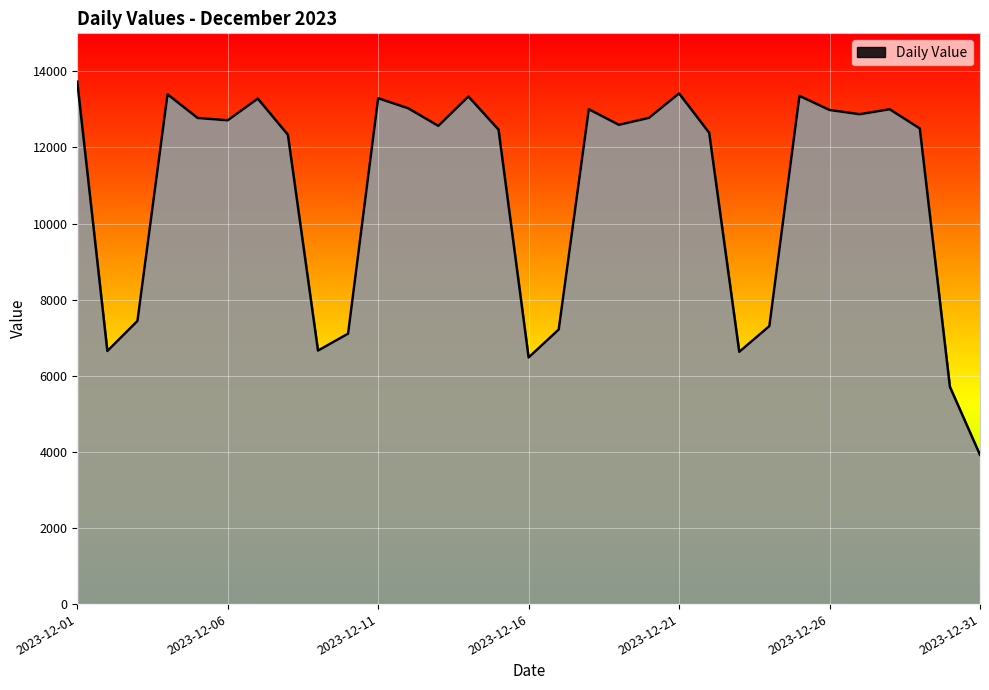

What is the smallest value displayed?

3922